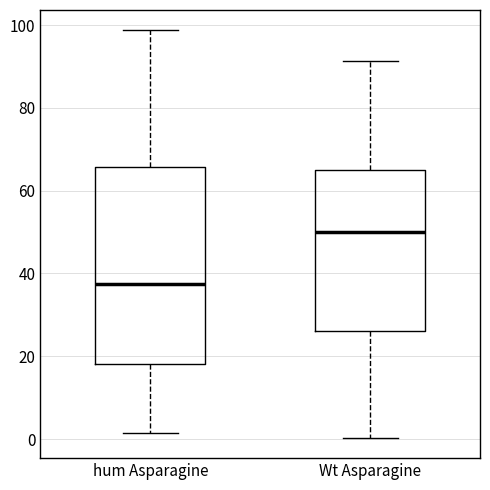

Where is the lower edge of the box for hum Asparagine on the y-axis? The values are not printed on the chart, so give them approximately, as read against the axis.

18